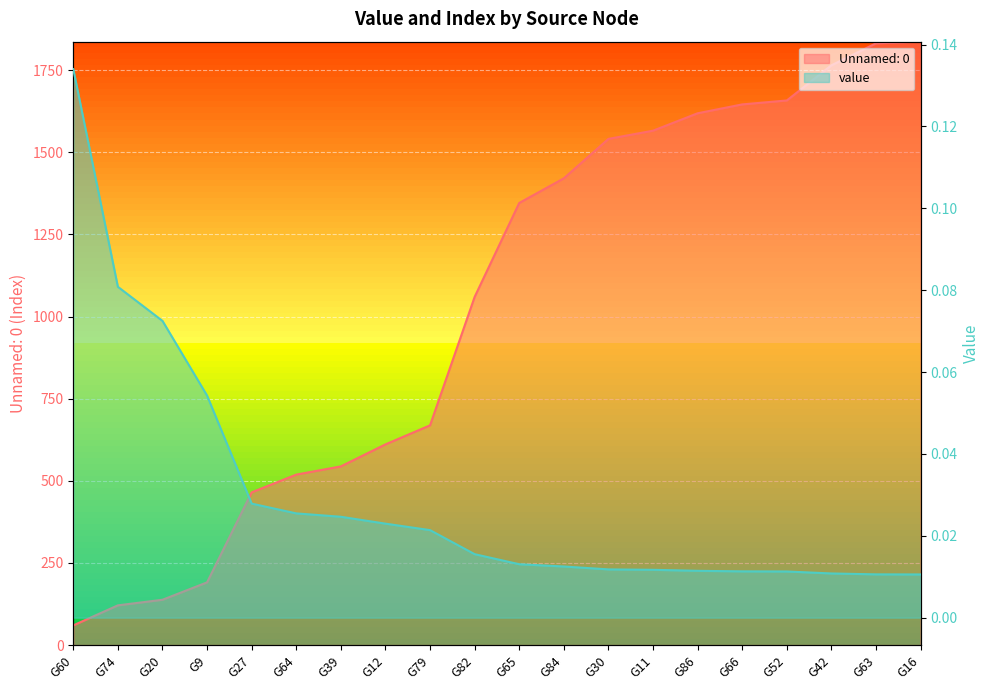

What is the sum of the Unnamed: 0 values at G66 and G74?

1767.0